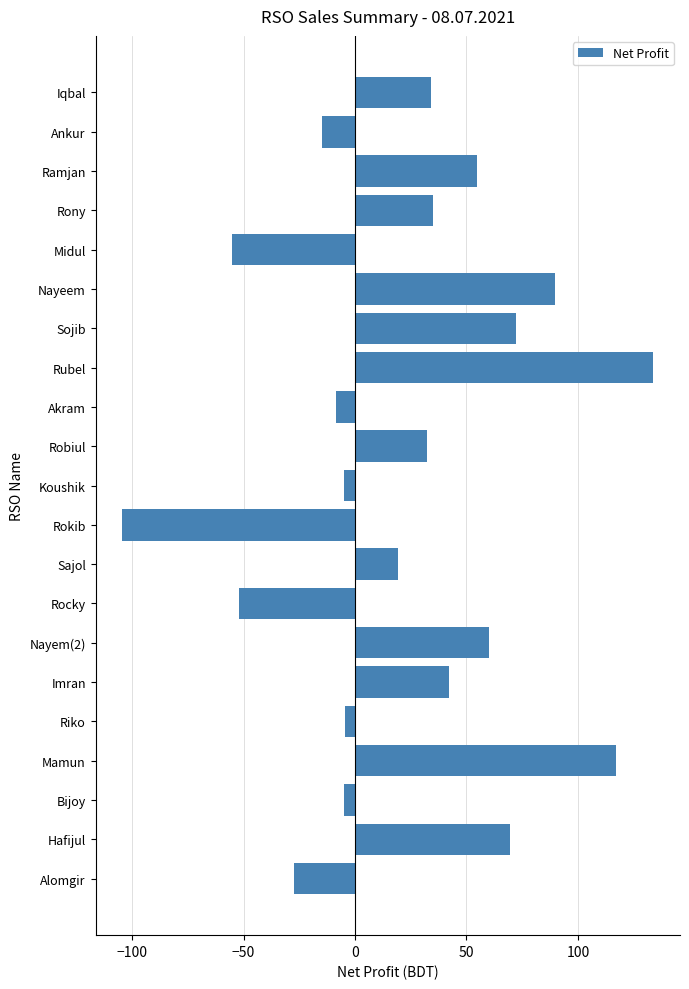

What is the sum of all values?

484.0